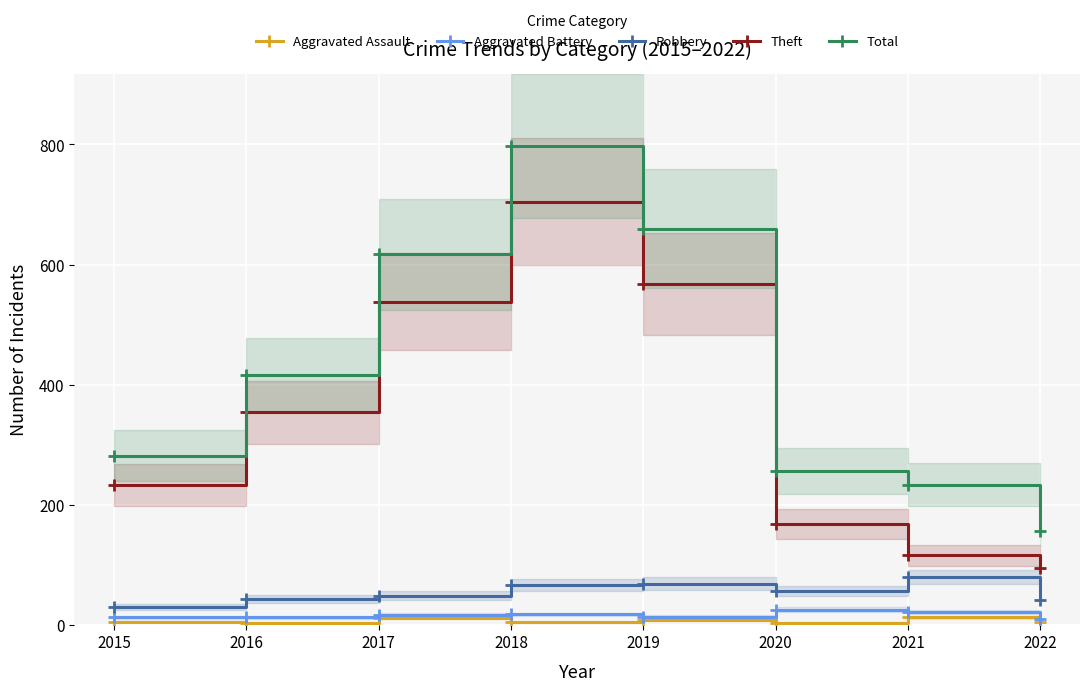

Which has a higher value, 2022 or 2021?

2021